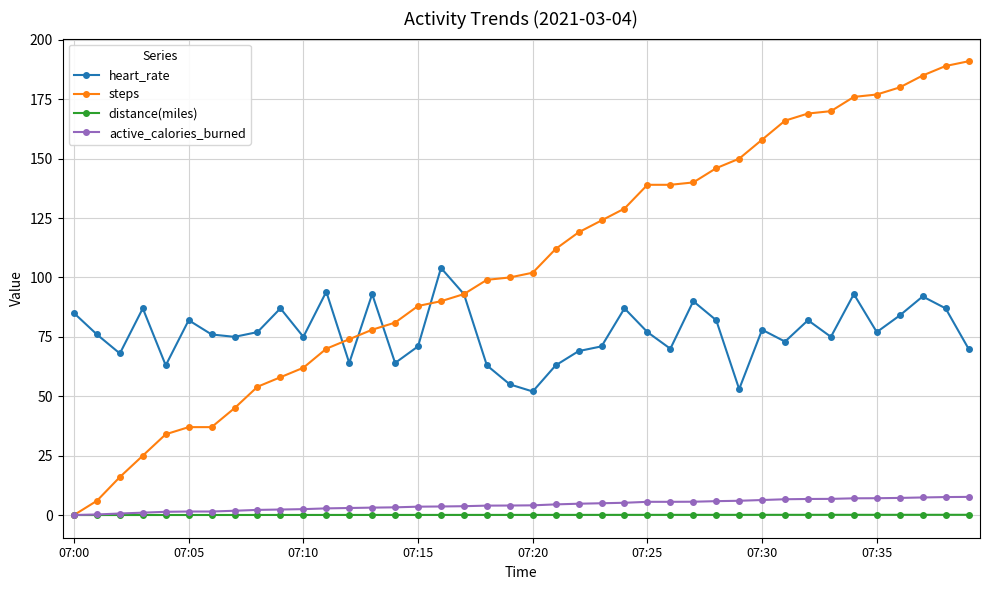

Which series has the widest spread of values?

steps